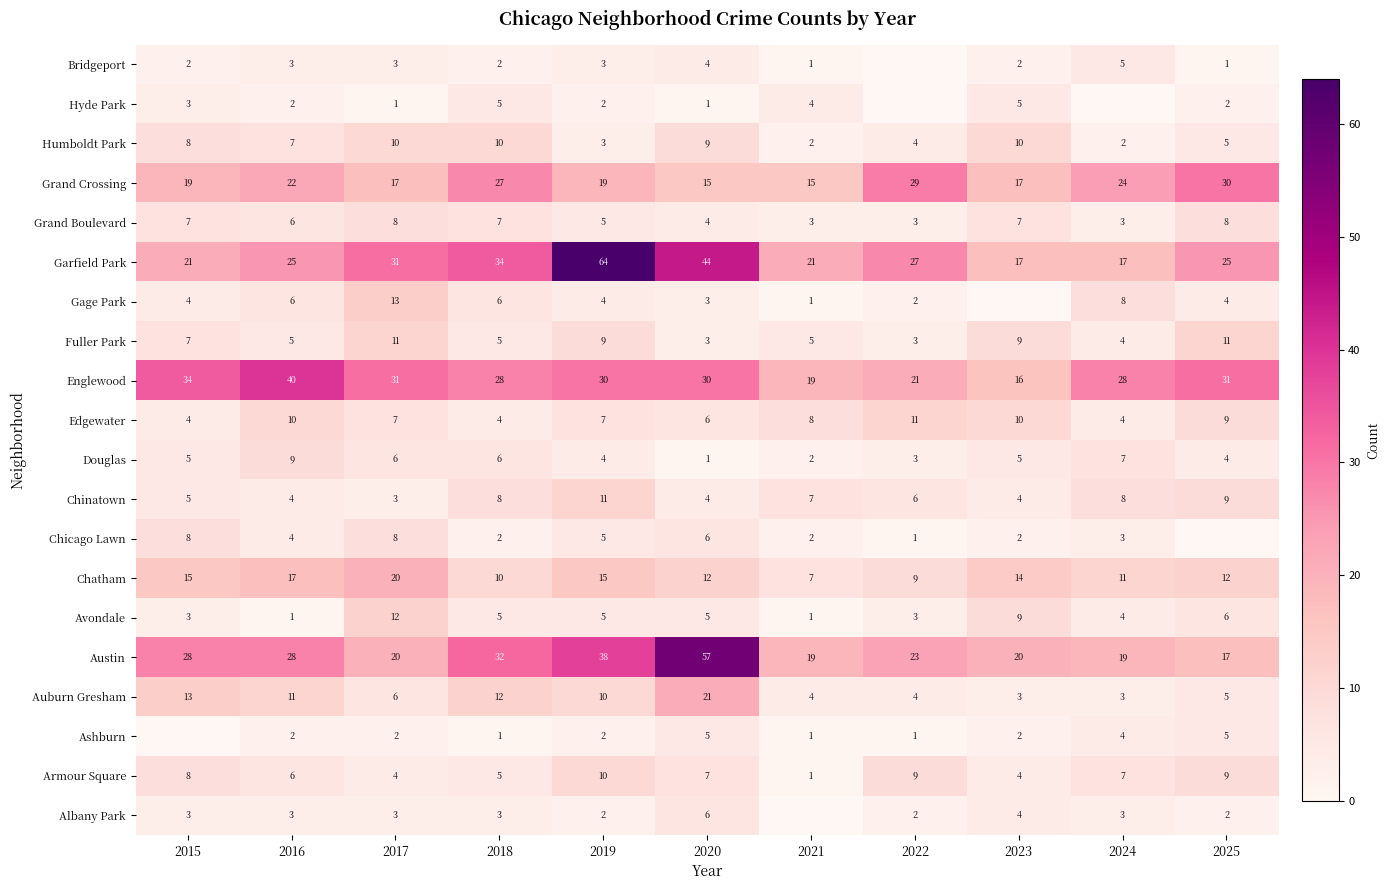

Where does the Armour Square series first go above 7?

2015